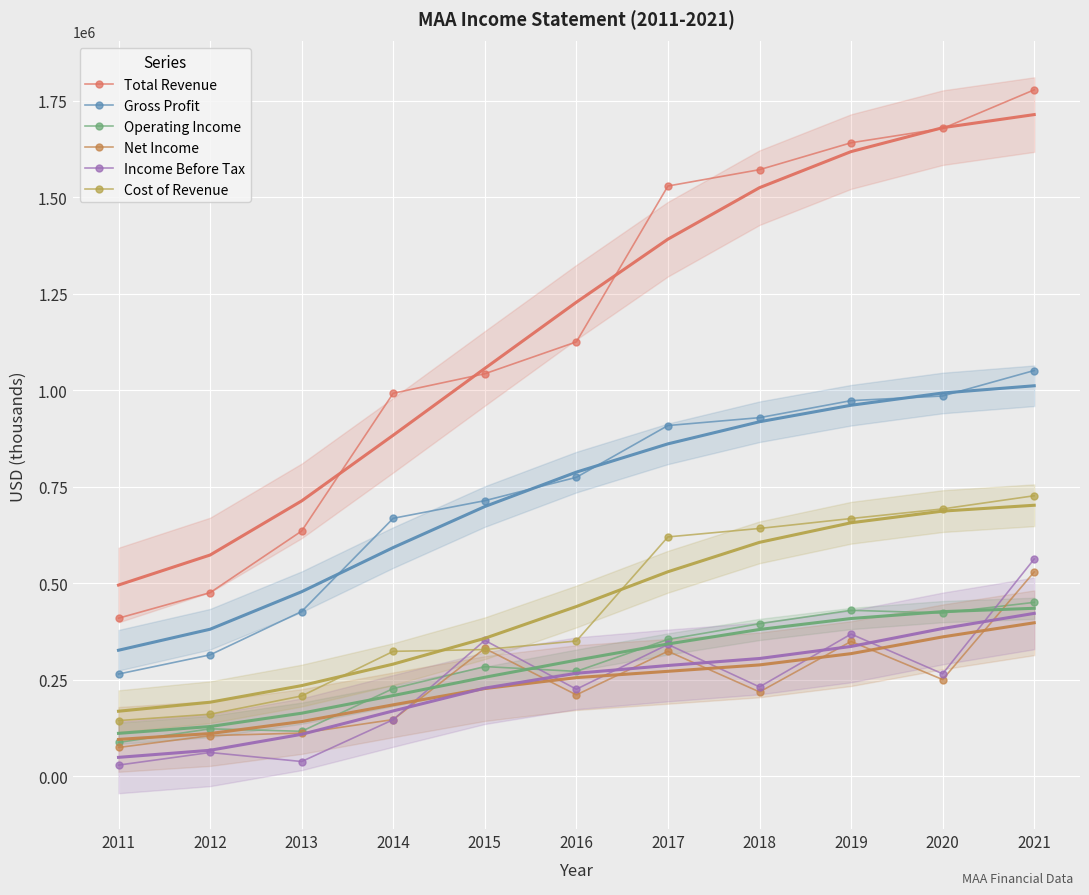

What are all the series names shown in the legend?

Total Revenue, Gross Profit, Operating Income, Net Income, Income Before Tax, Cost of Revenue